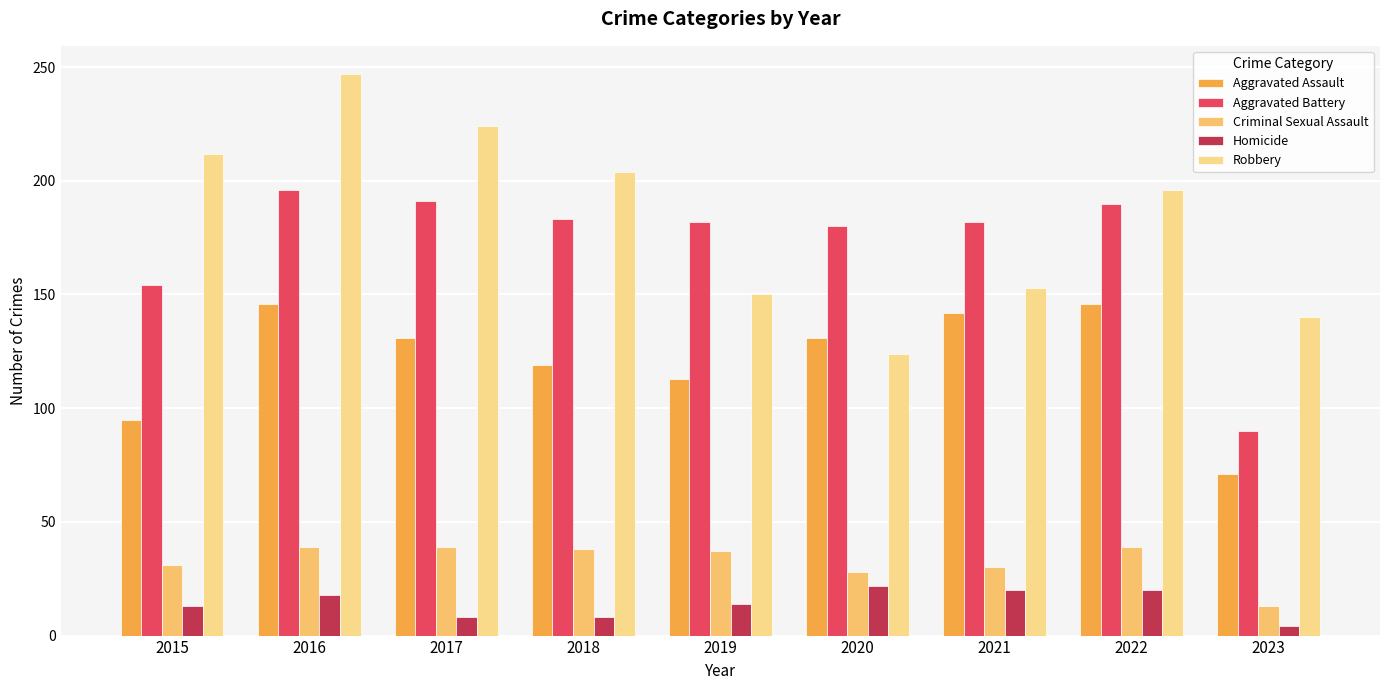

What is the maximum value shown in the chart?

247